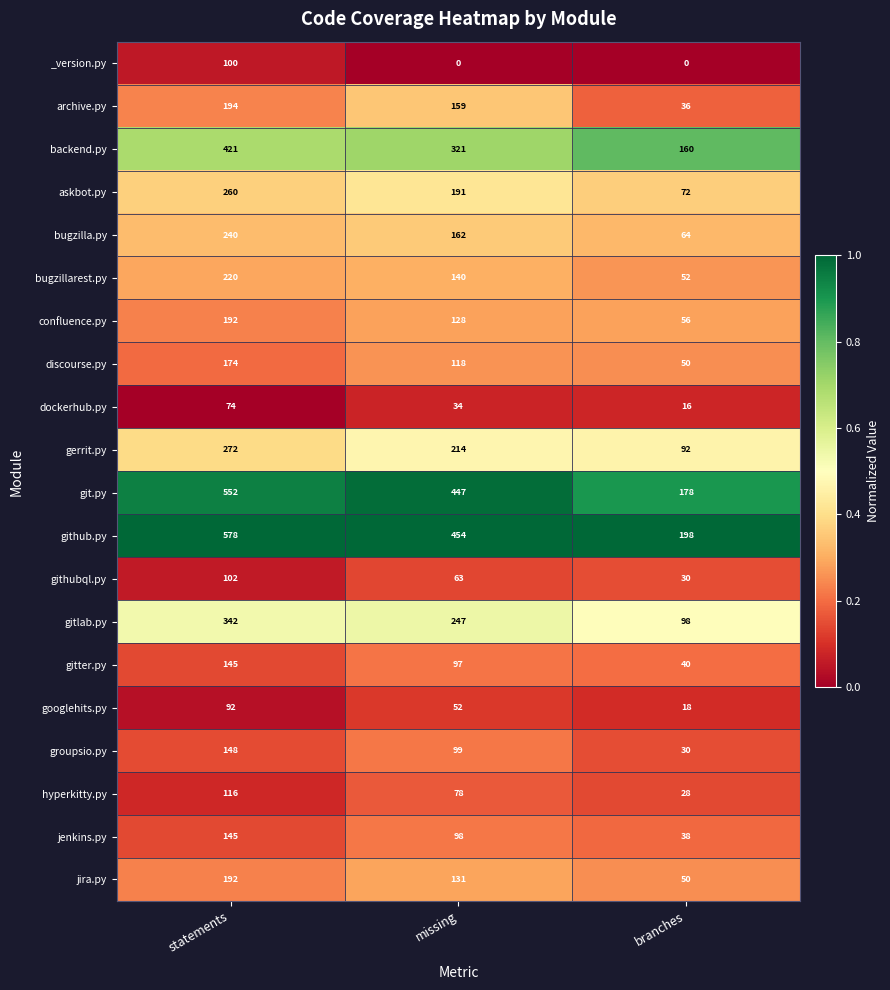

Where is backend.py nearest to the value 290?

missing